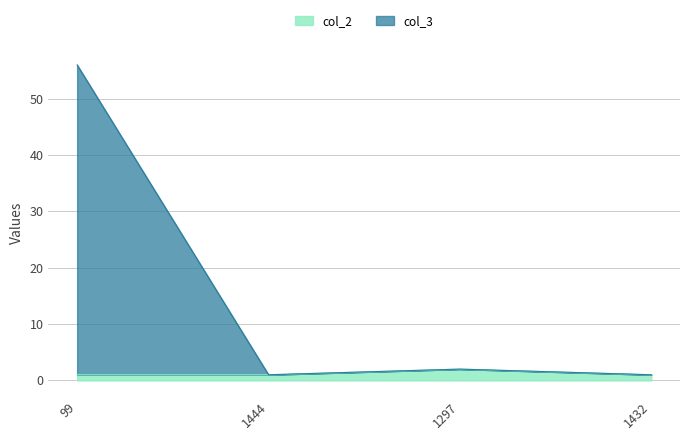

Which category has the lowest value in the col_2 series?

99